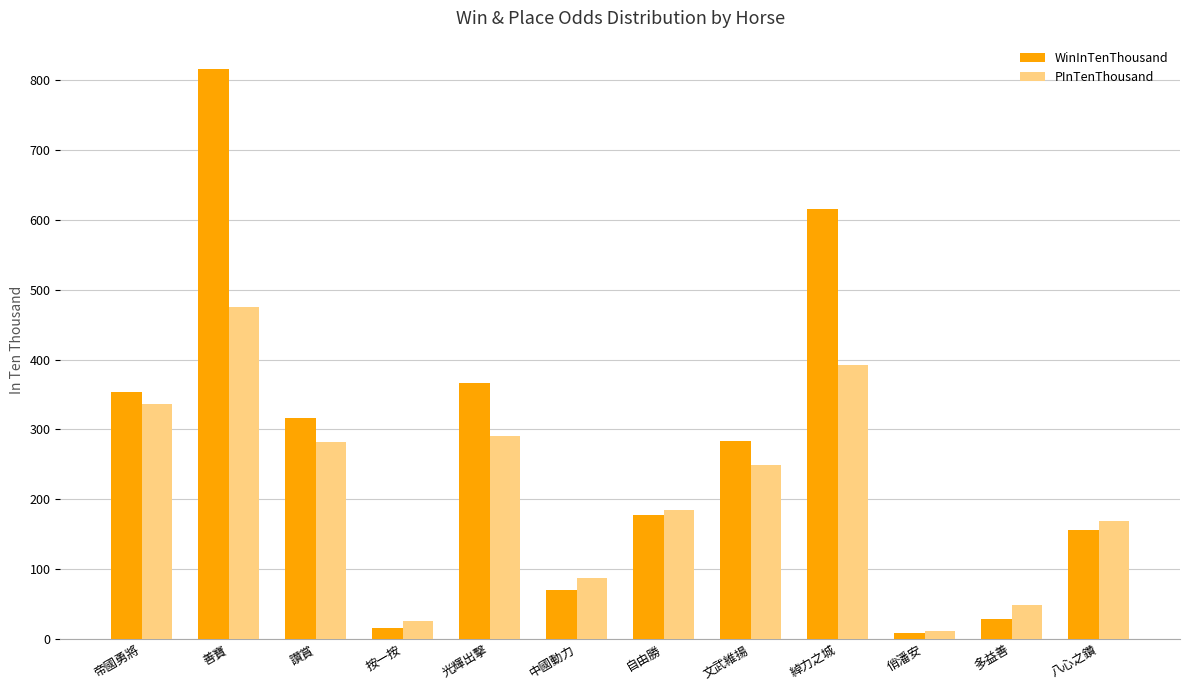

List the series in order of their overall mean, highest first.

WinInTenThousand, PInTenThousand